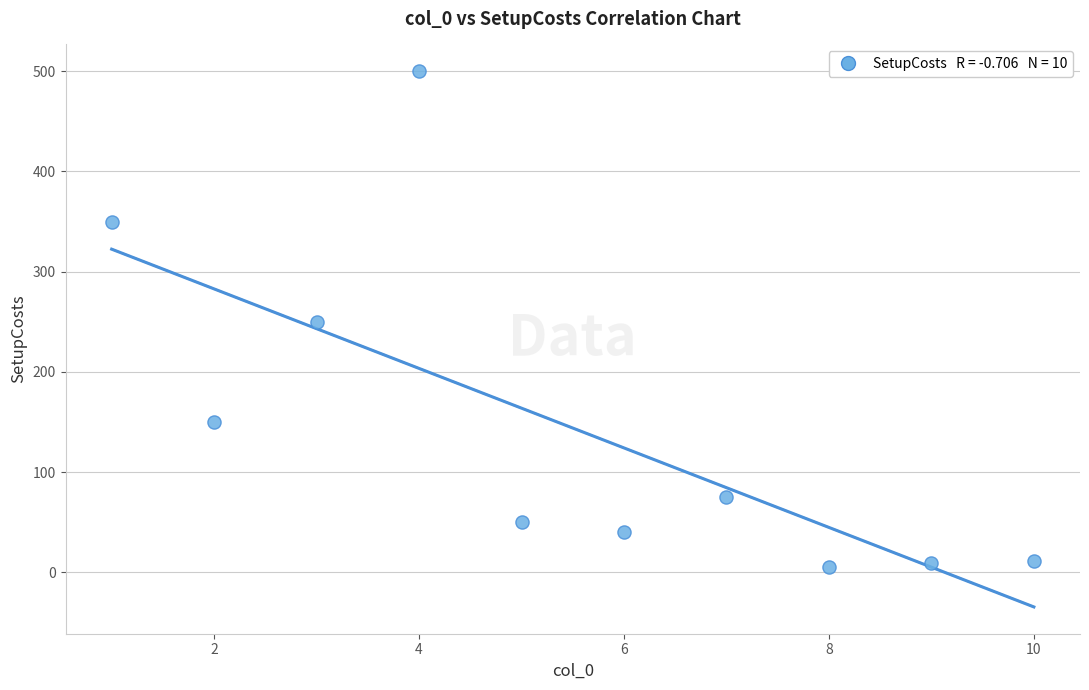

What is the range of X values (max minus min)?

9.0